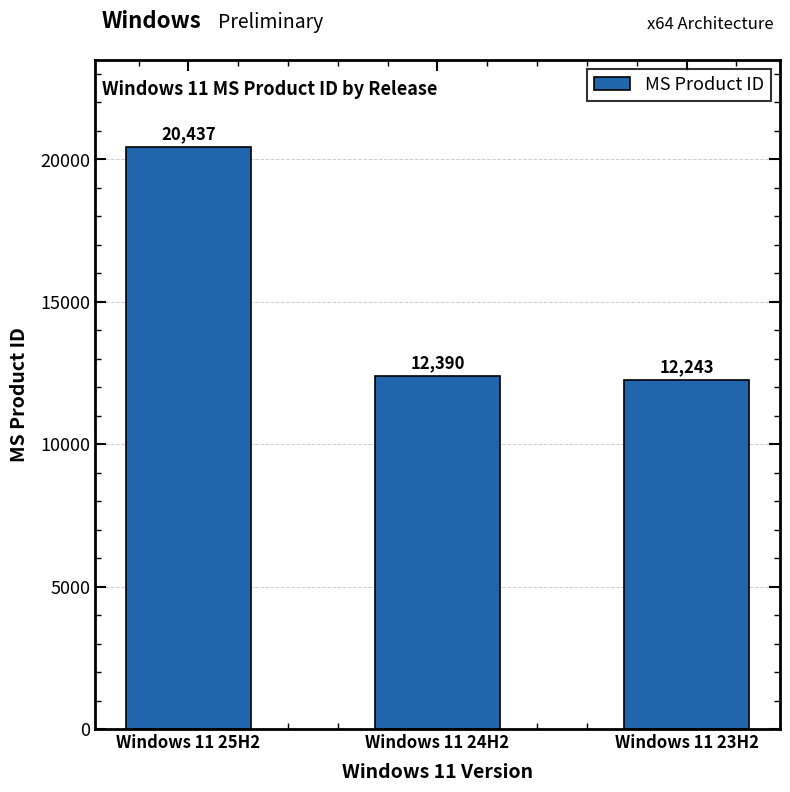

List the labels in order of value, smallest first.

Windows 11 23H2, Windows 11 24H2, Windows 11 25H2